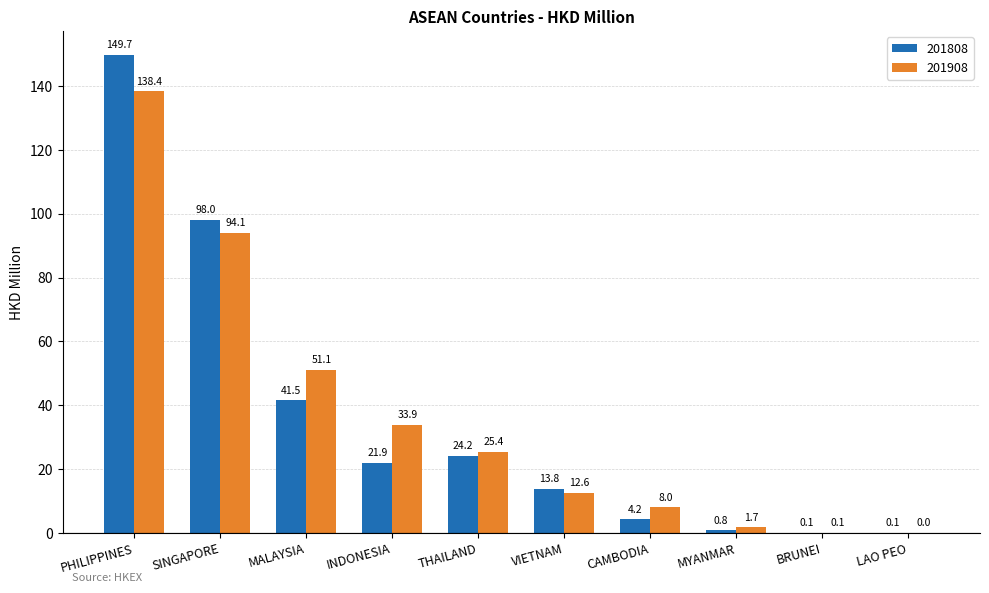

Are the bars horizontal?

No